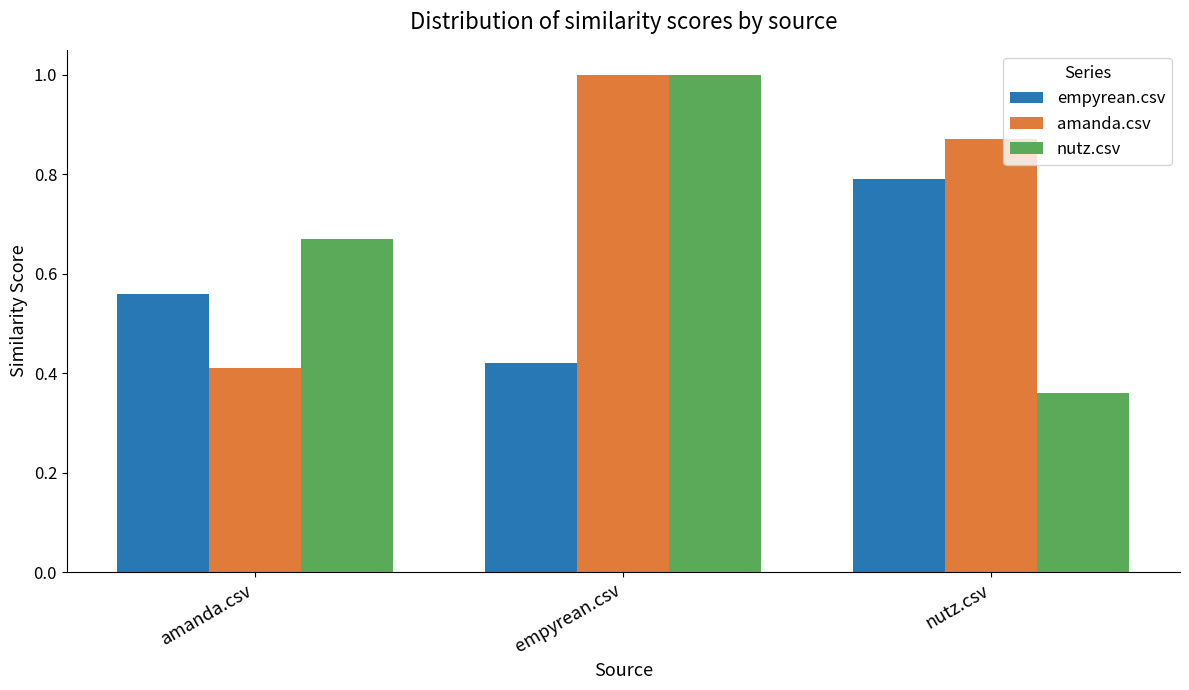

Count the number of categories in the chart.

3